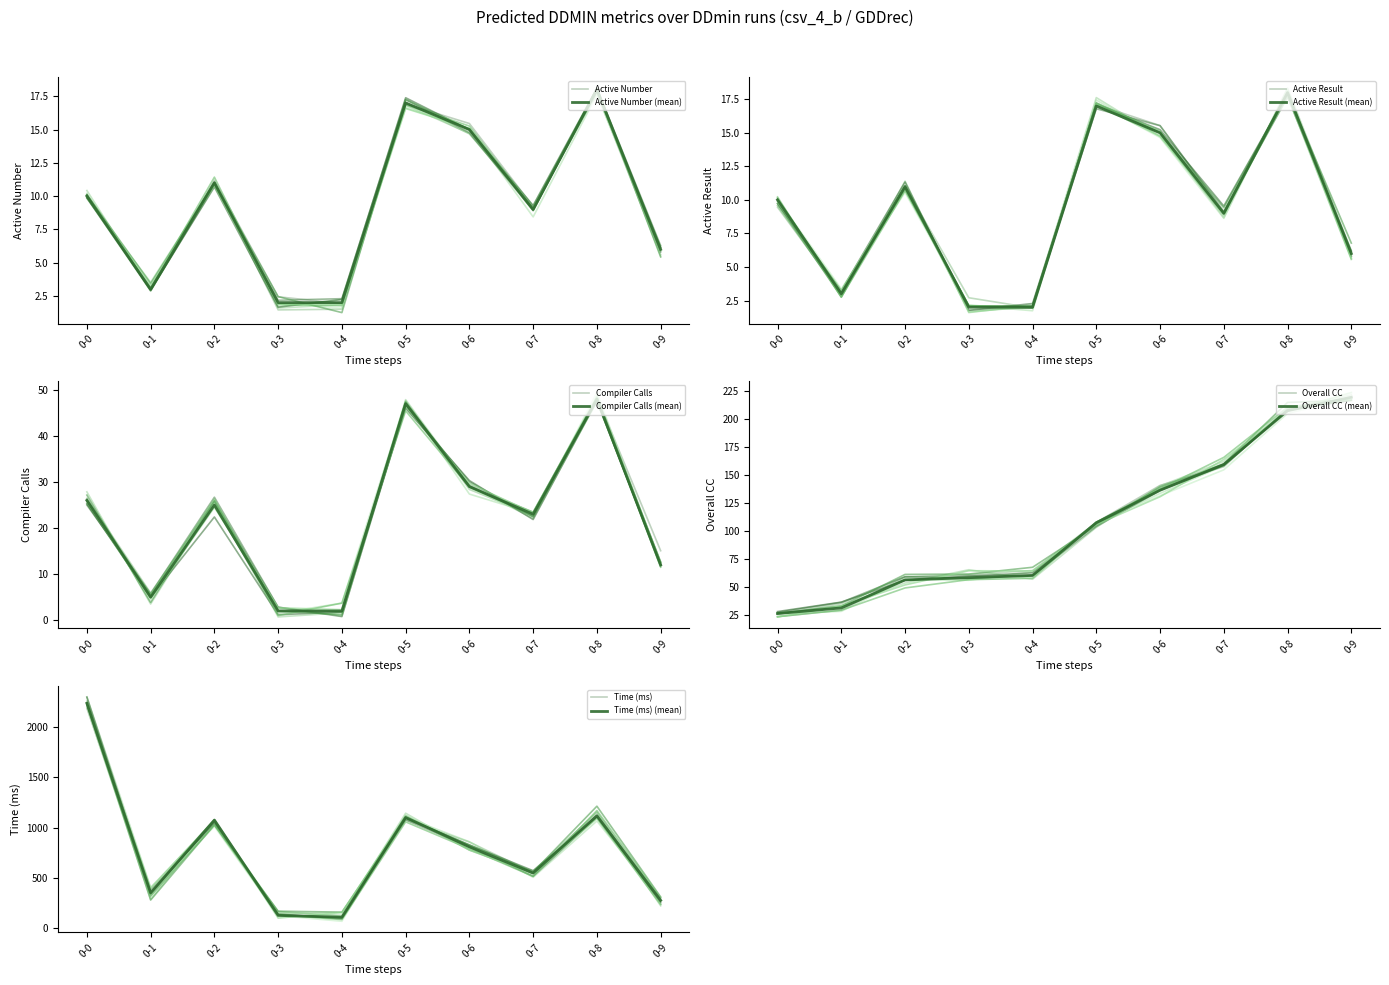

Where does the Active Number series first go above 10?

0-2